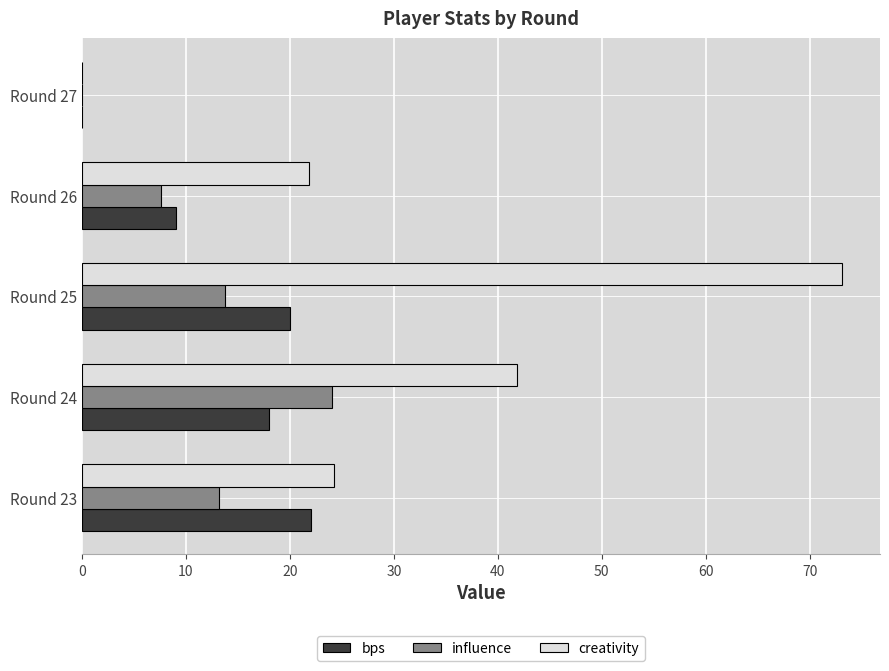

Which series has the largest range (max minus min)?

creativity